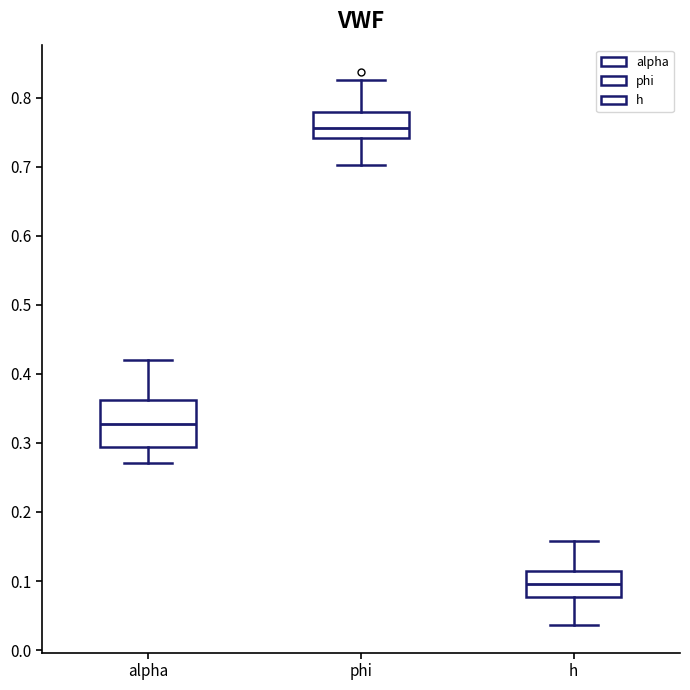

Which box is the tallest, from its lower edge to its upper edge?

alpha